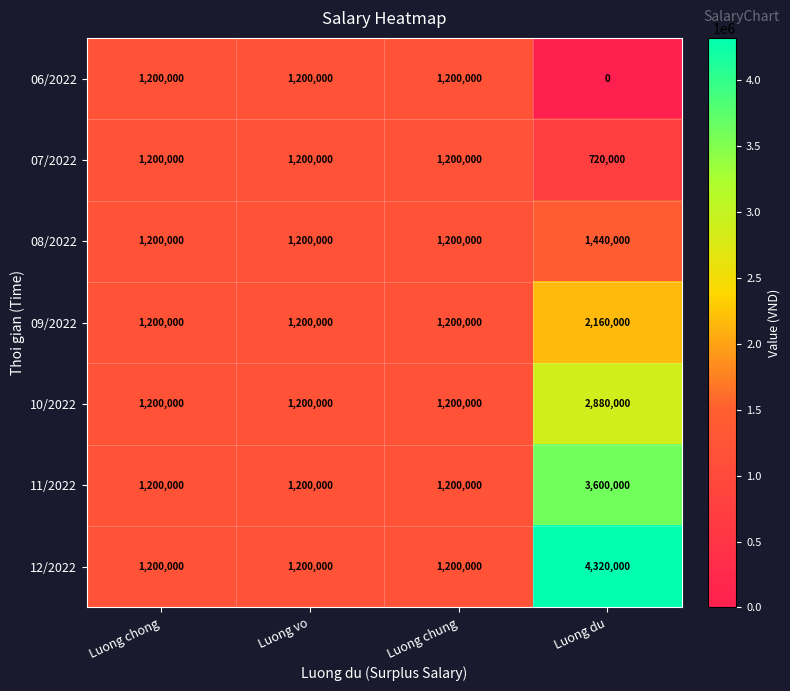

At which category is the sum across all series the highest?

Luong du